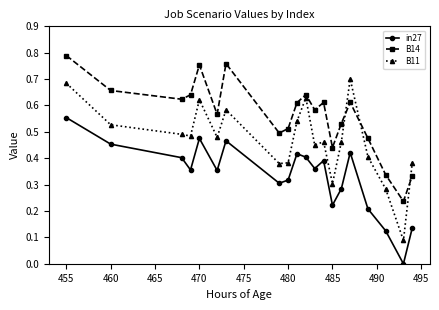

Which series ends up on top after the final intersection of B11 and B14?

B11